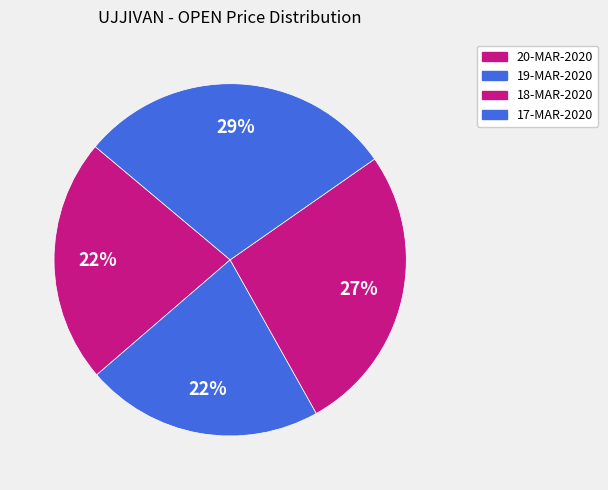

To the nearest percent, what percentage of the pie is 20-MAR-2020?

22%